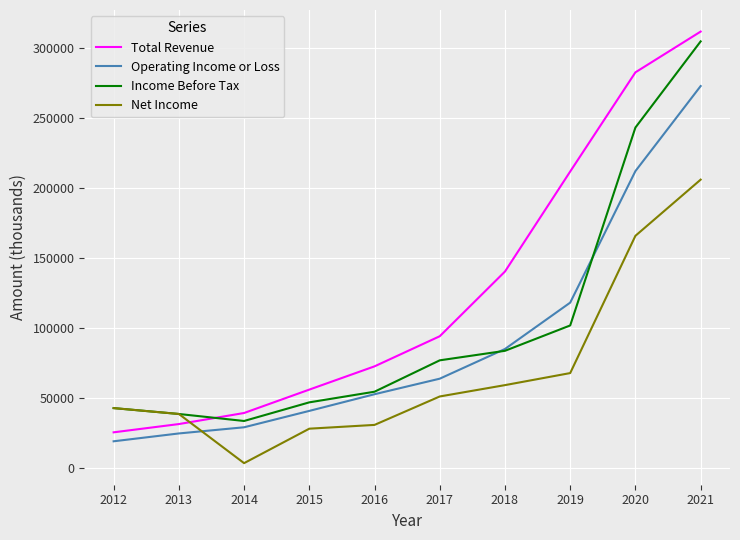

True or false: Total Revenue and Operating Income or Loss cross at least once.

False